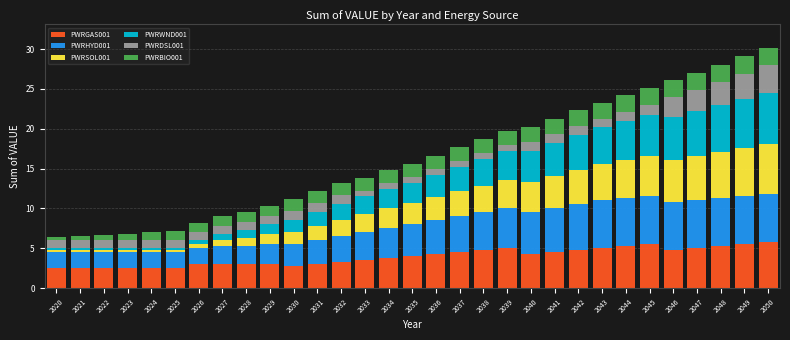

The value of PWRGAS001 at 2038 is 4.8. True or false?

True